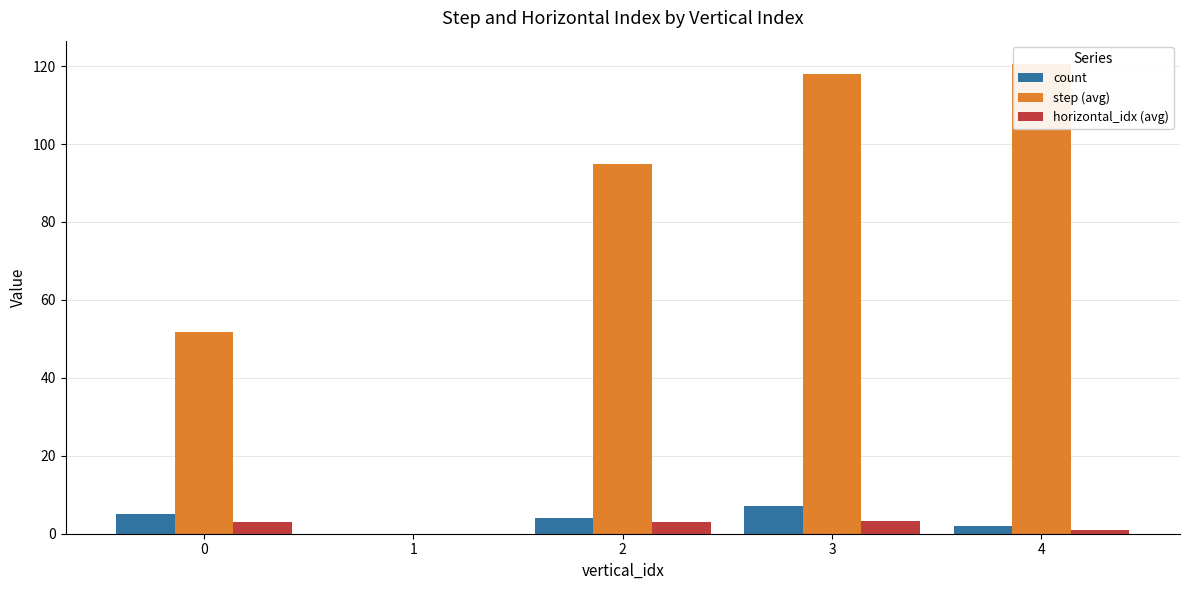

Reading right to left, list all the values displayed in this chart.

count: 2.0	7.0	4.0	0.0	5.0
step (avg): 120.5	118.0	95.0	0.0	51.8
horizontal_idx (avg): 1.0	3.1	3.0	0.0	3.0